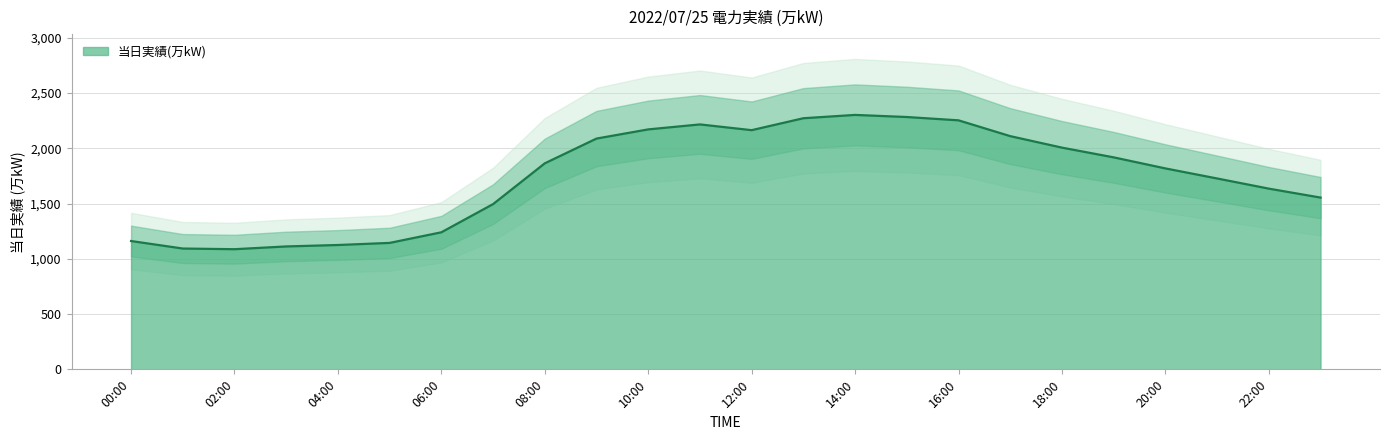

Which category has the highest value across all series?

14:00